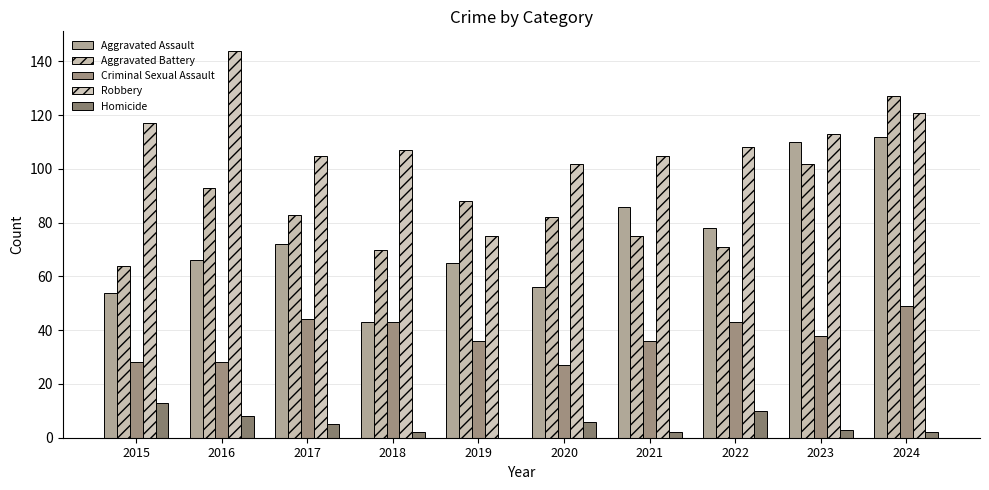

Which category has the lowest value in the Aggravated Battery series?

2015